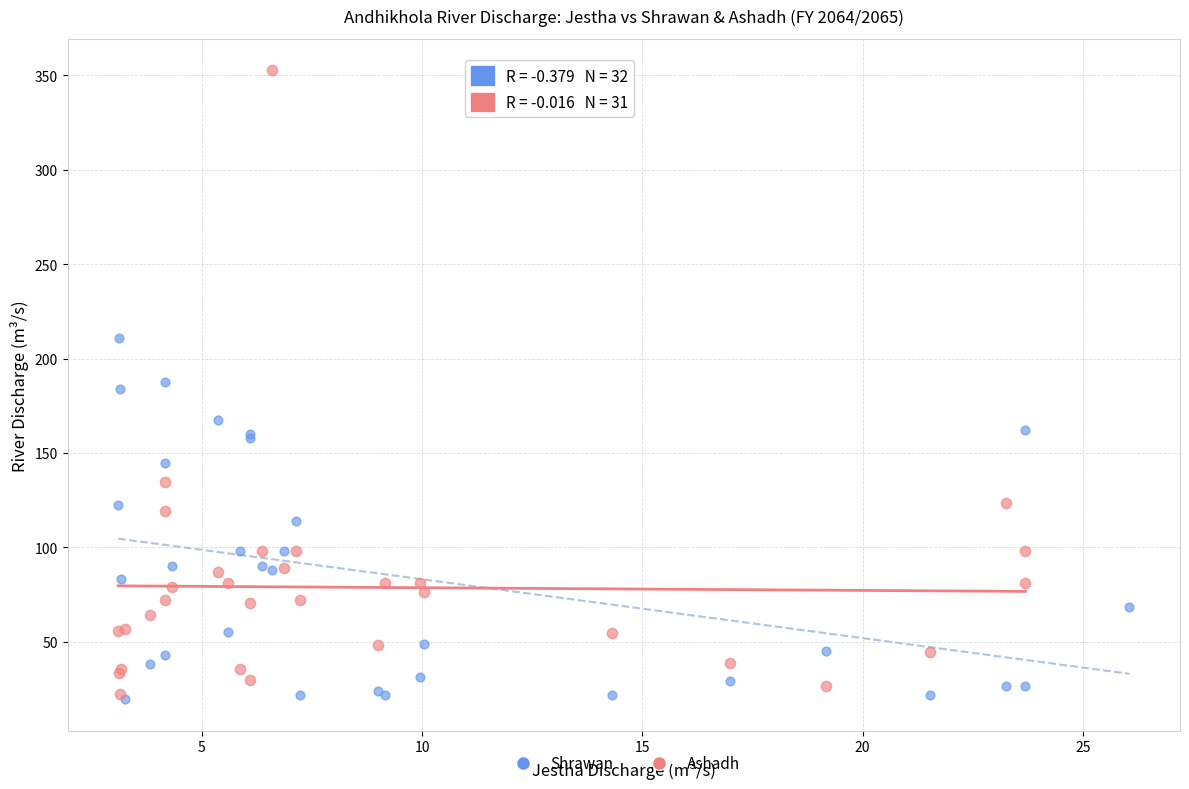

Which series has the largest Y range (max minus min)?

Ashadh